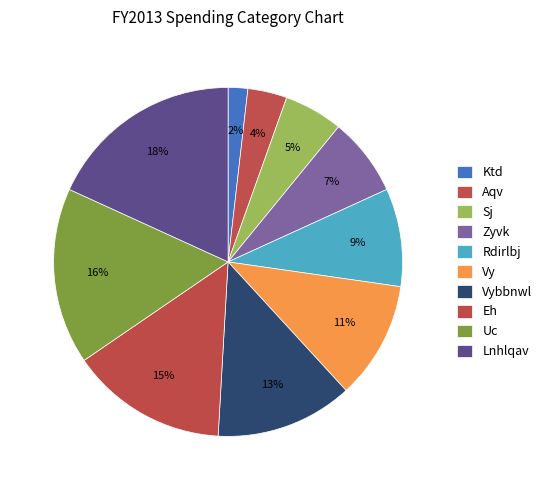

How much of the chart is everything except Vy?

89.1%